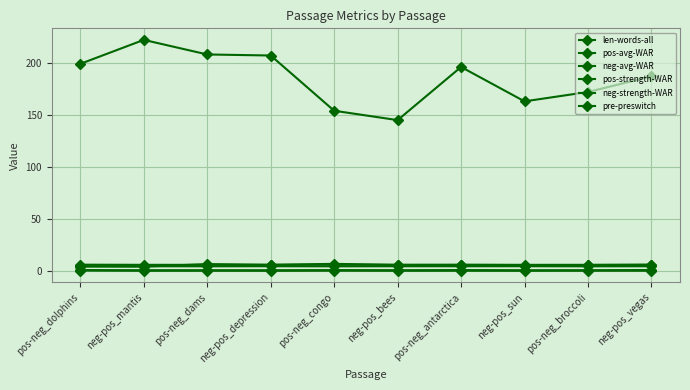

Reading right to left, list all the values displayed in this chart.

len-words-all: neg-pos_vegas=187.0	pos-neg_broccoli=172.0	neg-pos_sun=163.0	pos-neg_antarctica=196.0	neg-pos_bees=145.0	pos-neg_congo=154.0	neg-pos_depression=207.0	pos-neg_dams=208.0	neg-pos_mantis=222.0	pos-neg_dolphins=199.0
pos-avg-WAR: neg-pos_vegas=6.3	pos-neg_broccoli=6.1	neg-pos_sun=6.1	pos-neg_antarctica=6.3	neg-pos_bees=6.1	pos-neg_congo=6.3	neg-pos_depression=6.1	pos-neg_dams=6.1	neg-pos_mantis=6.1	pos-neg_dolphins=6.3
neg-avg-WAR: neg-pos_vegas=4.8	pos-neg_broccoli=4.7	neg-pos_sun=4.8	pos-neg_antarctica=4.8	neg-pos_bees=4.8	pos-neg_congo=4.7	neg-pos_depression=4.8	pos-neg_dams=4.7	neg-pos_mantis=4.8	pos-neg_dolphins=4.5
pos-strength-WAR: neg-pos_vegas=1.1	pos-neg_broccoli=0.9	neg-pos_sun=0.9	pos-neg_antarctica=1.1	neg-pos_bees=0.9	pos-neg_congo=1.1	neg-pos_depression=0.9	pos-neg_dams=0.9	neg-pos_mantis=0.9	pos-neg_dolphins=1.1
neg-strength-WAR: neg-pos_vegas=0.4	pos-neg_broccoli=0.5	neg-pos_sun=0.4	pos-neg_antarctica=0.4	neg-pos_bees=0.4	pos-neg_congo=0.5	neg-pos_depression=0.4	pos-neg_dams=0.5	neg-pos_mantis=0.4	pos-neg_dolphins=0.7
pre-preswitch: neg-pos_vegas=6.1	pos-neg_broccoli=5.9	neg-pos_sun=5.1	pos-neg_antarctica=5.9	neg-pos_bees=6.0	pos-neg_congo=7.1	neg-pos_depression=6.1	pos-neg_dams=6.8	neg-pos_mantis=4.4	pos-neg_dolphins=4.8